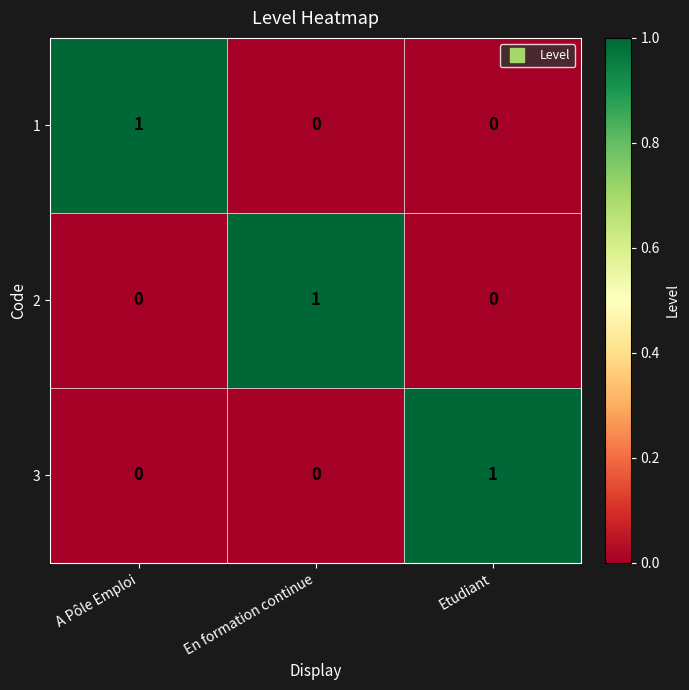

At how many categories does at least one series exceed 0?

3